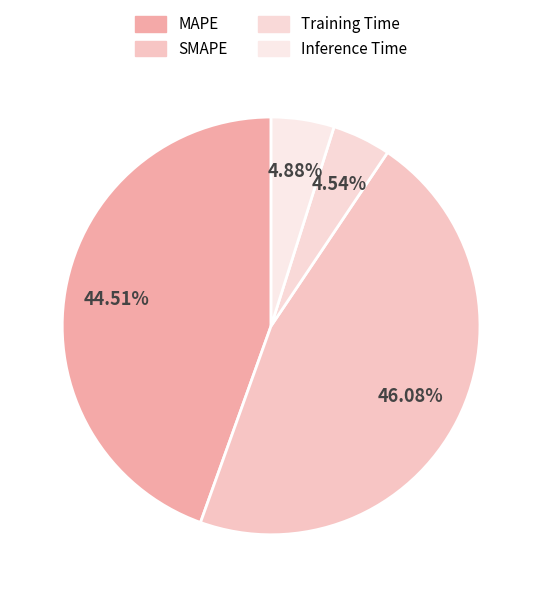

Between MAPE and Training Time, which is larger?

MAPE